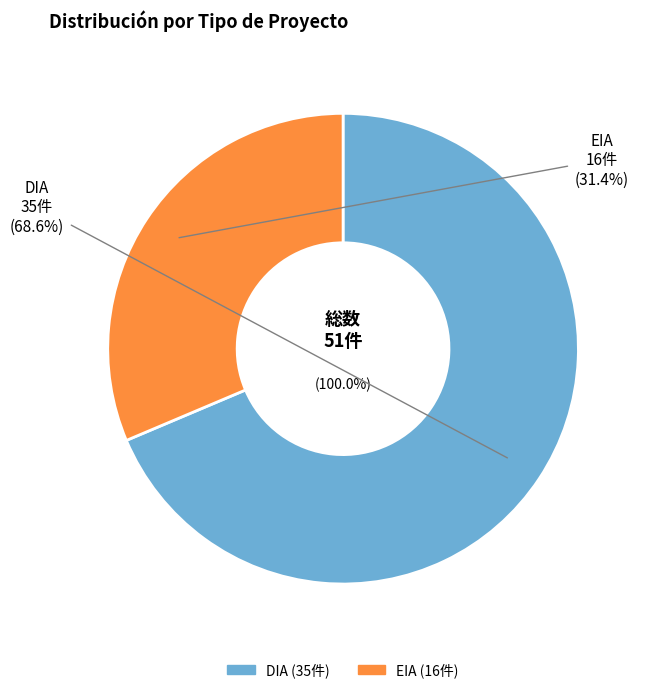

How many slices are in this pie chart?

2